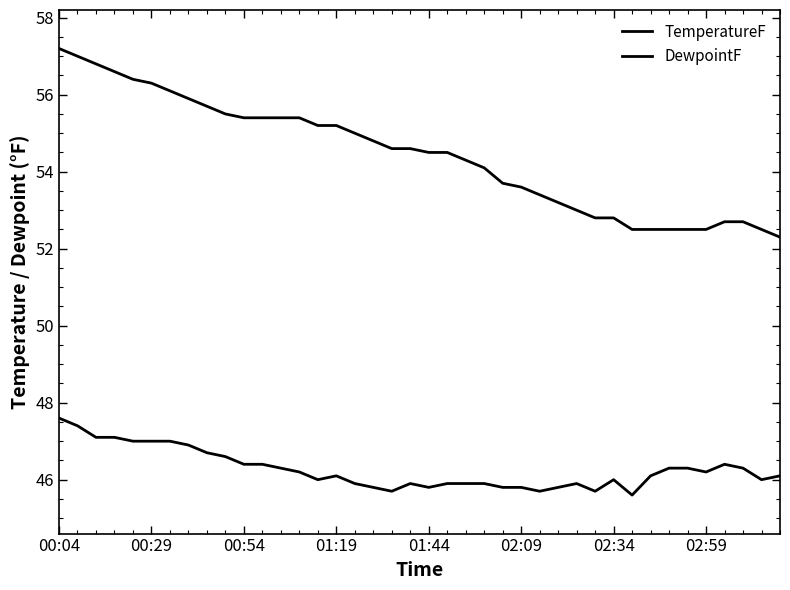

How many lines are shown in the chart?

2